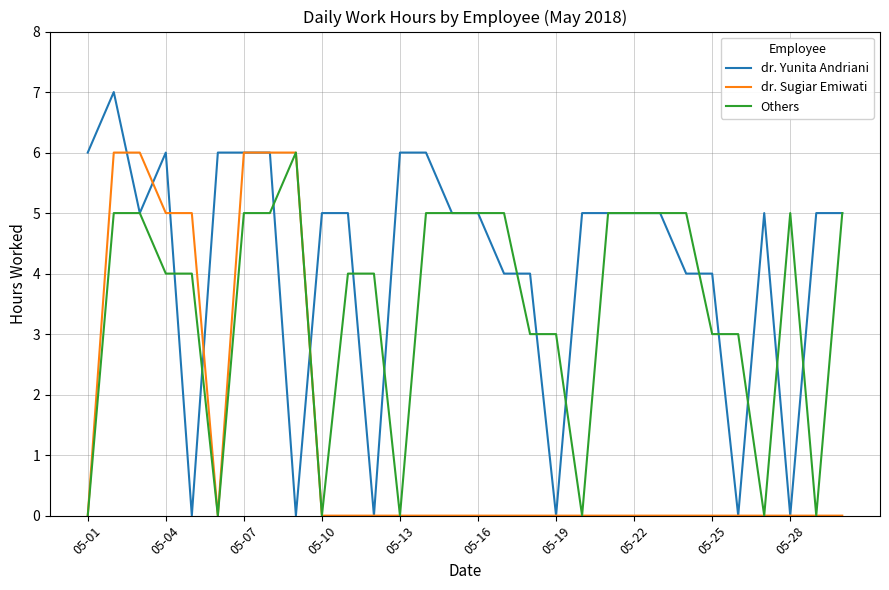

Which series has the largest range (max minus min)?

dr. Yunita Andriani